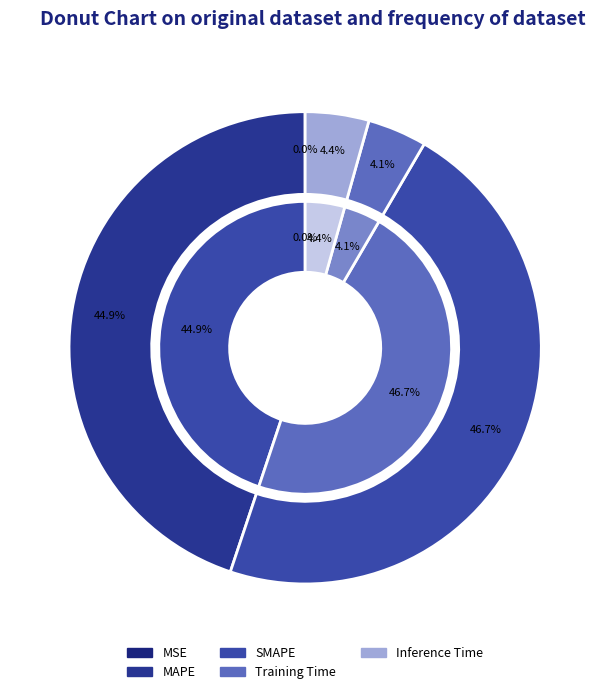

Which category has the biggest portion of the pie?

SMAPE